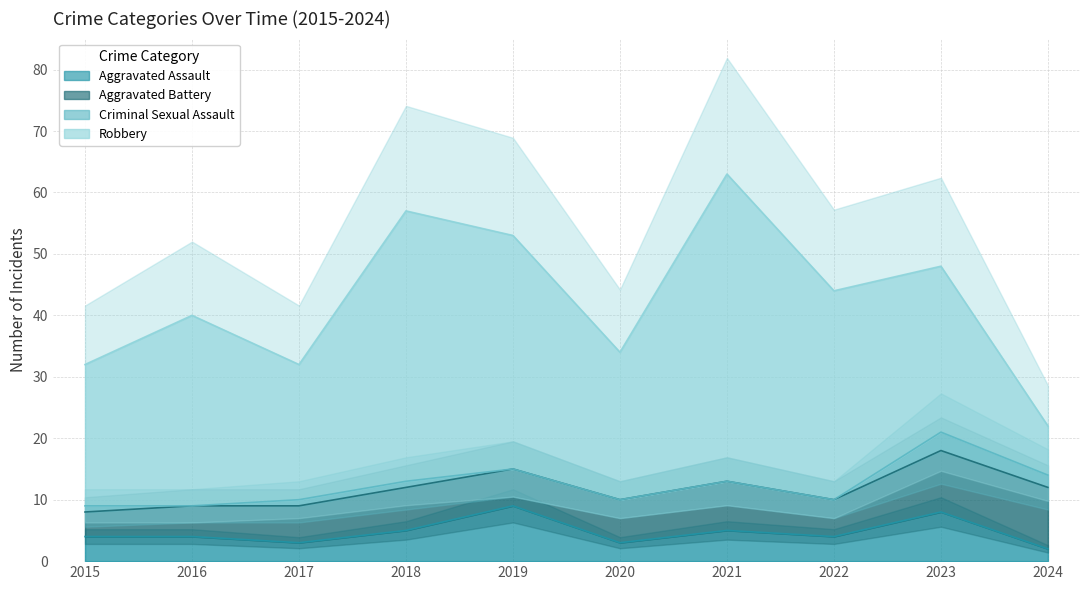

True or false: Robbery and Criminal Sexual Assault cross at least once.

False